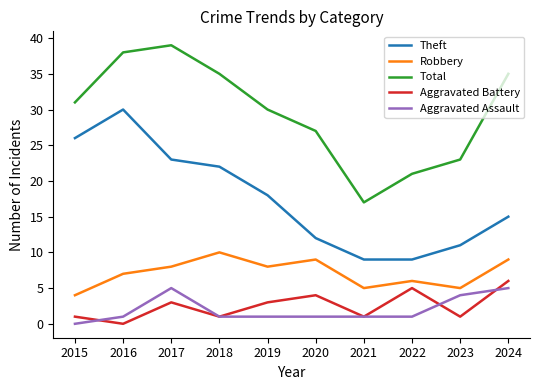

Where is the first local maximum for Total?

2017